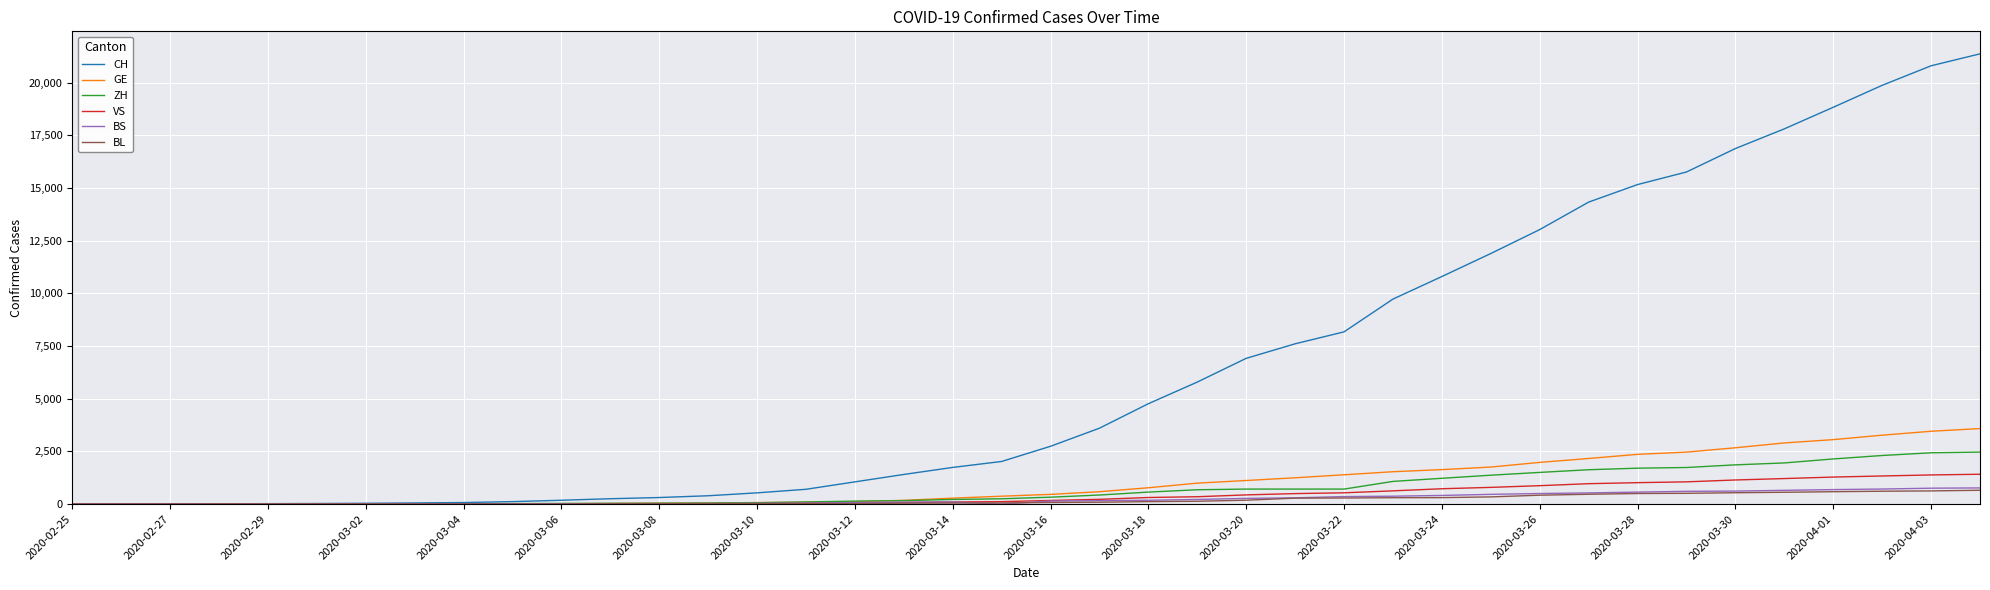

Which series has the largest total across all categories?

CH